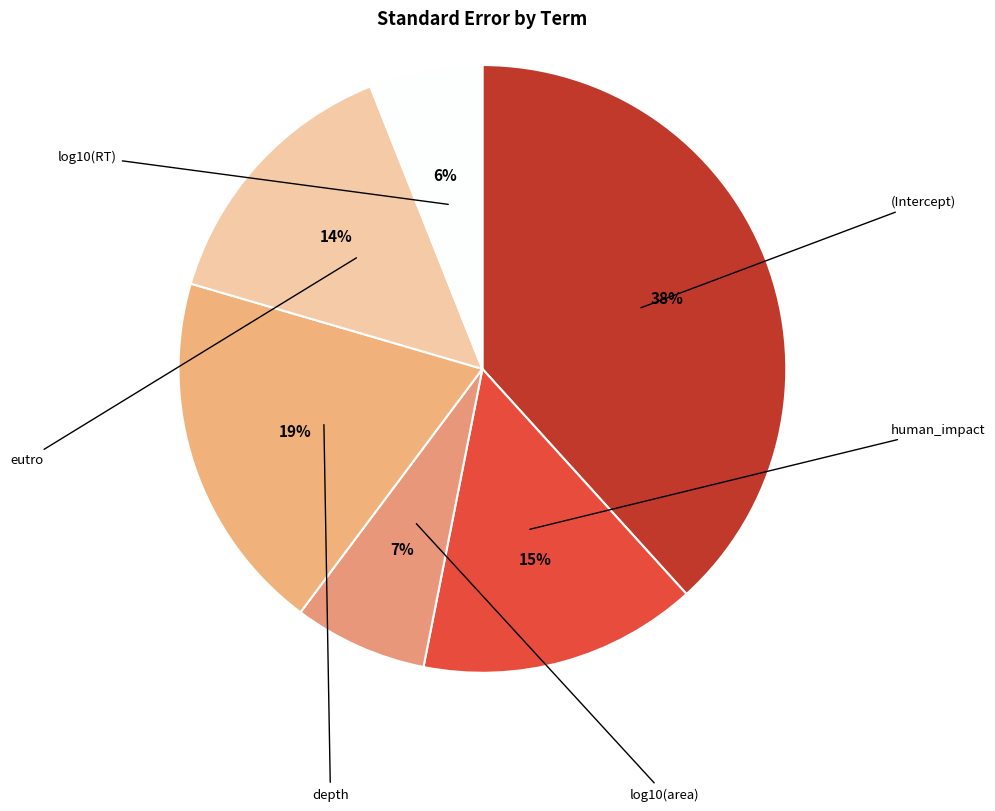

To the nearest percent, what is the difference between the (Intercept) and log10(area) slice percentages?

31%